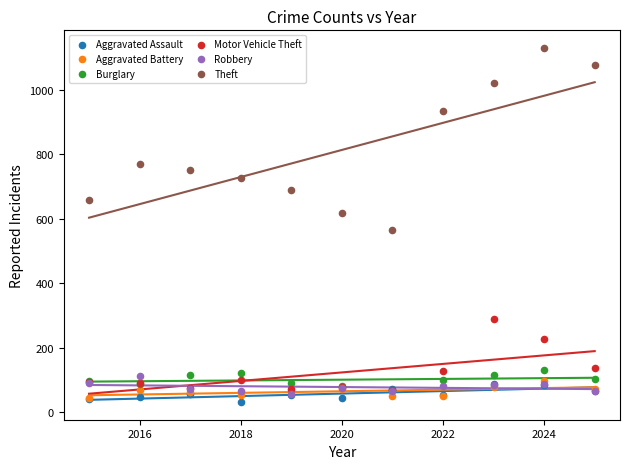

Which series reaches the maximum Y coordinate?

Theft